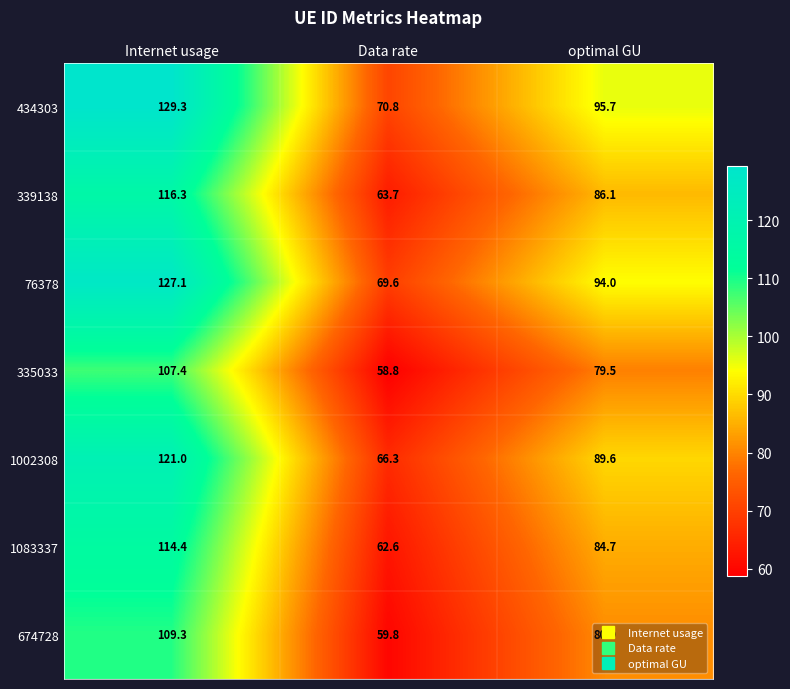

Read the 76378 value at optimal GU.

94.0